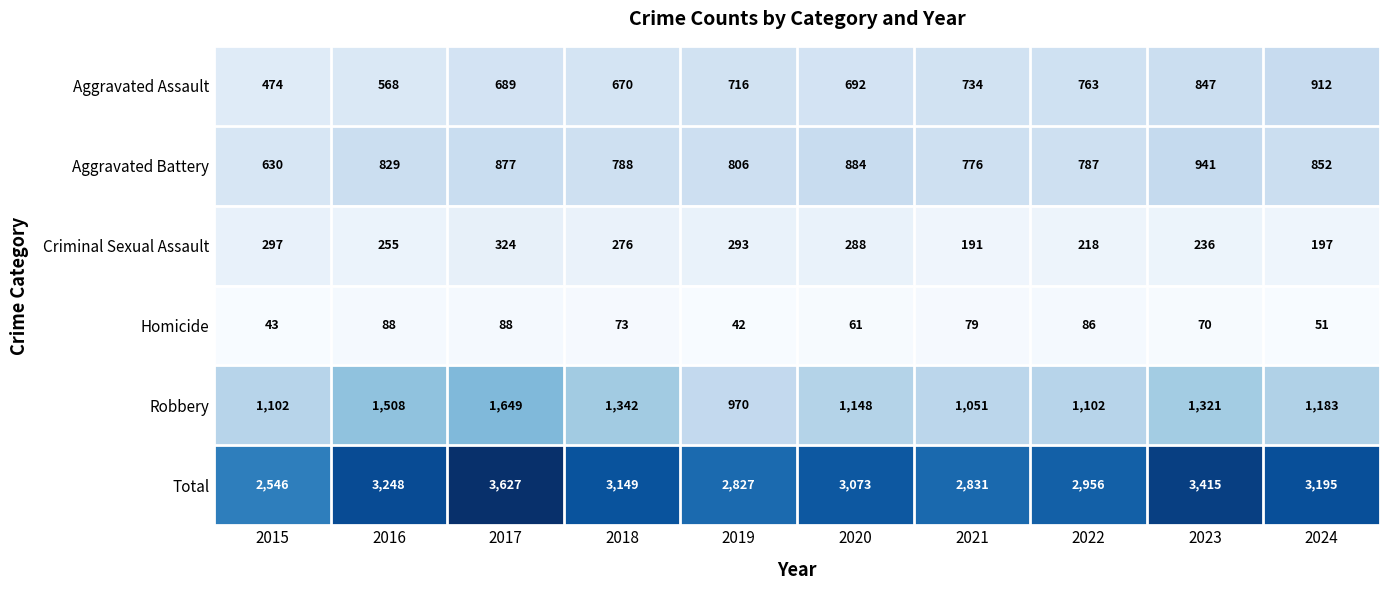

What is the sum of the Total values at 2018 and 2016?

6397